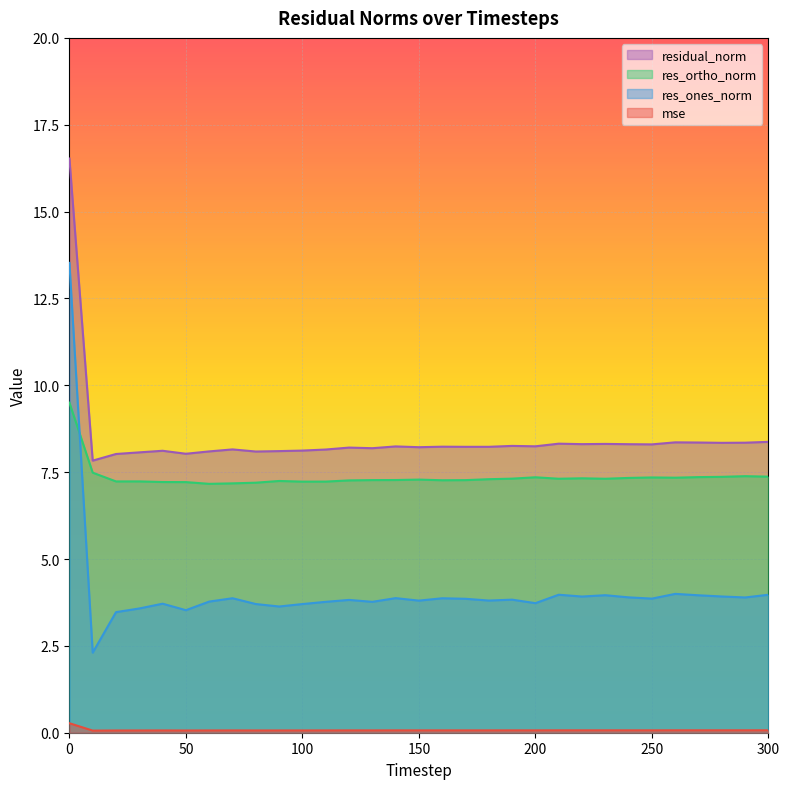

Which series has the largest total across all categories?

residual_norm